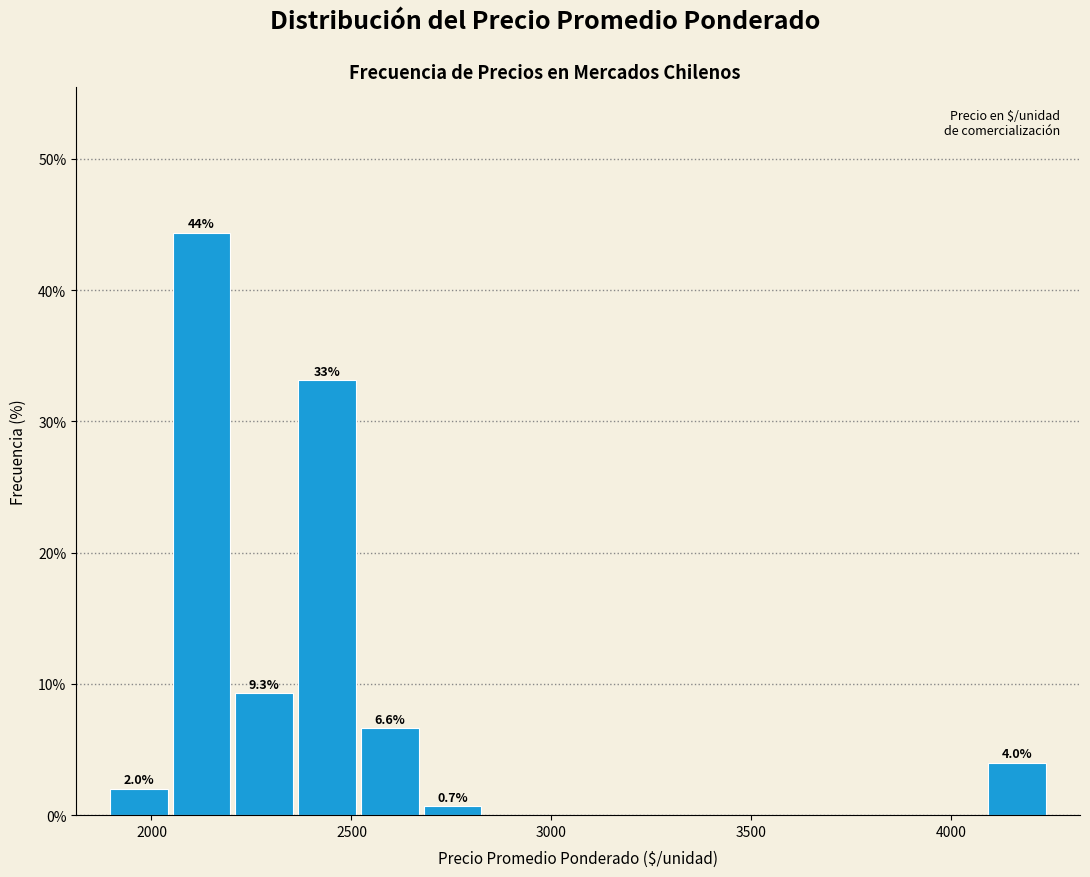

Around what value on the x-axis is the tallest bar? Give the approximate position of its centre, as read against the axis.

2150